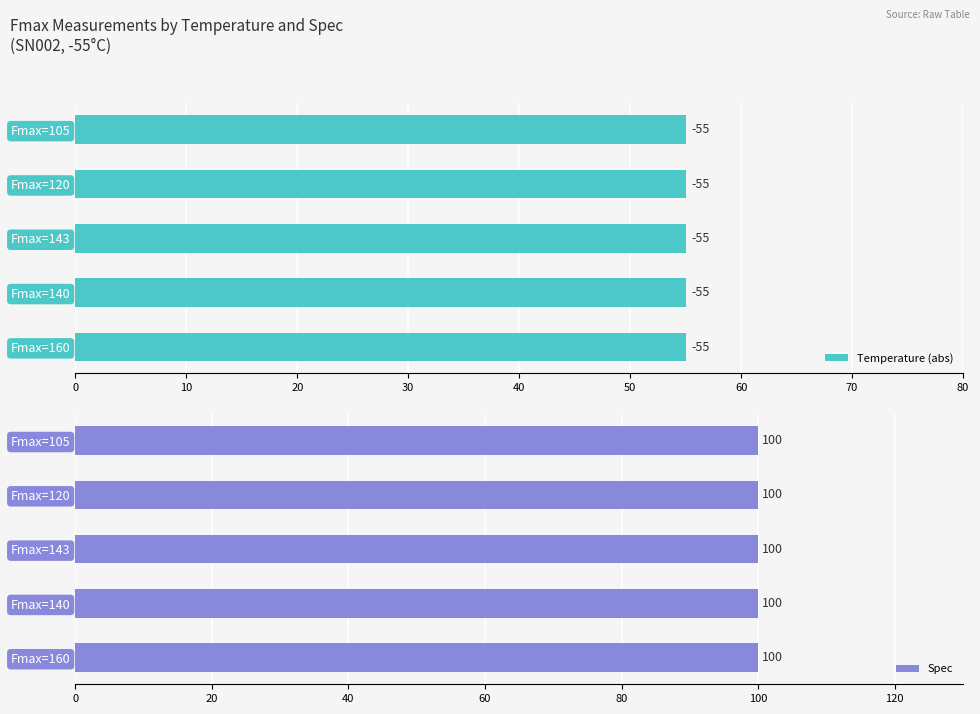

What are all the series names shown in the legend?

Temperature, Spec